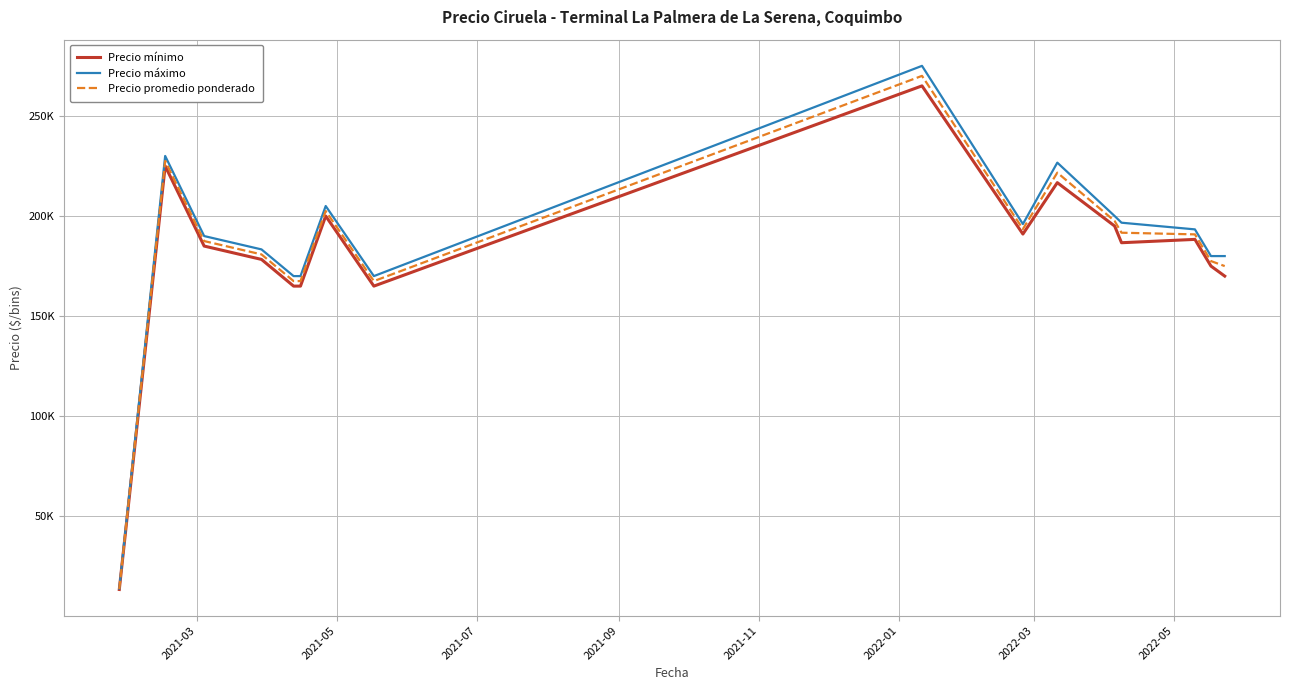

What are all the series names shown in the legend?

Precio mínimo, Precio máximo, Precio promedio ponderado